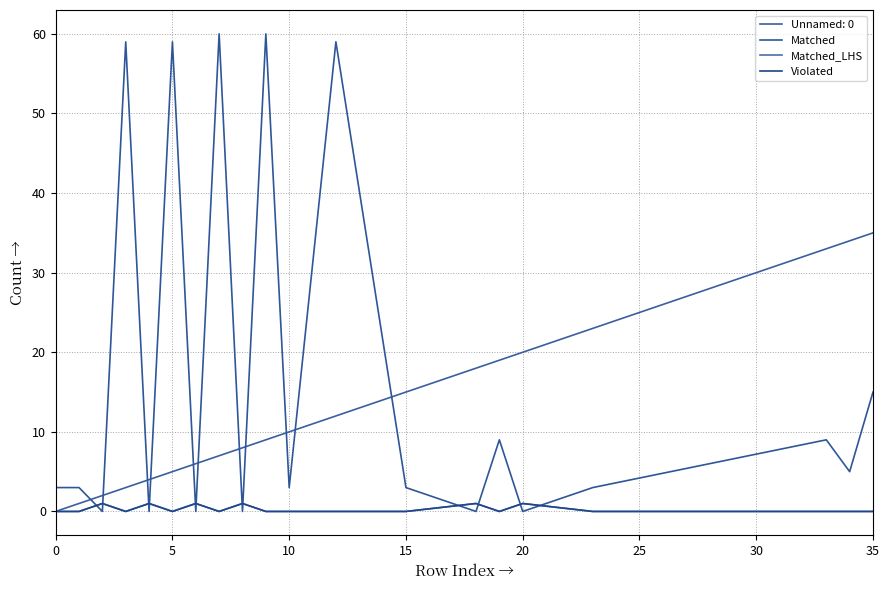

Does the chart display data point markers on the line(s)?

No